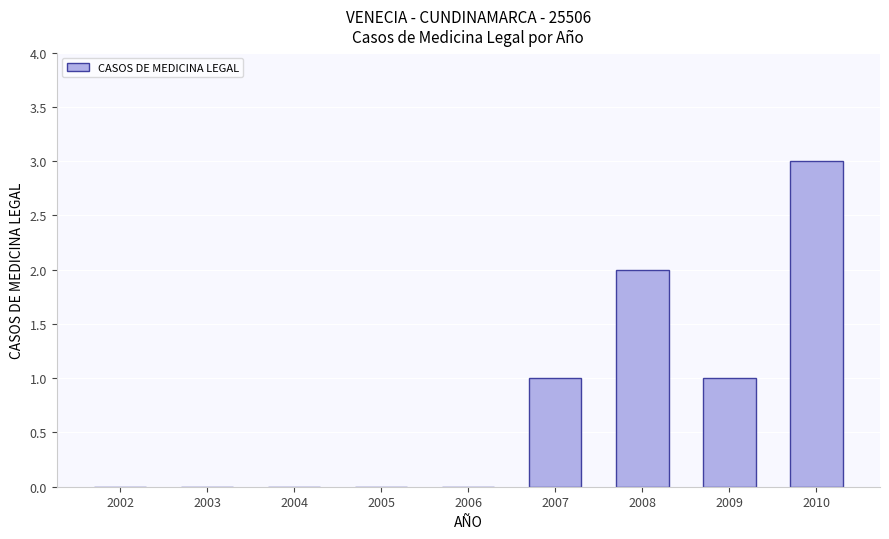

What is the change in value from 2008 to 2010?

+1